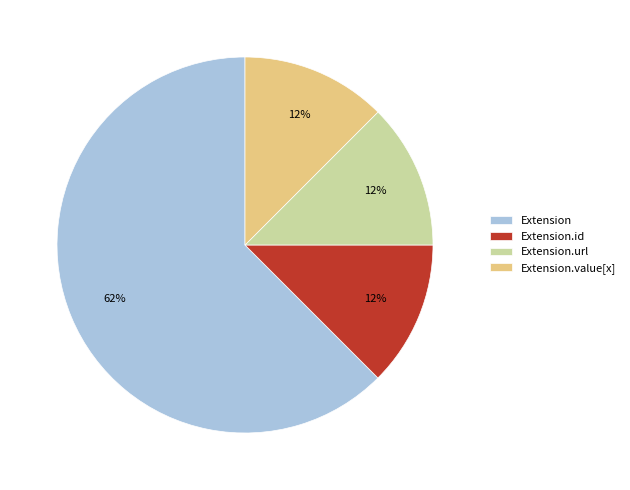

To the nearest percent, what is the average slice percentage?

25%